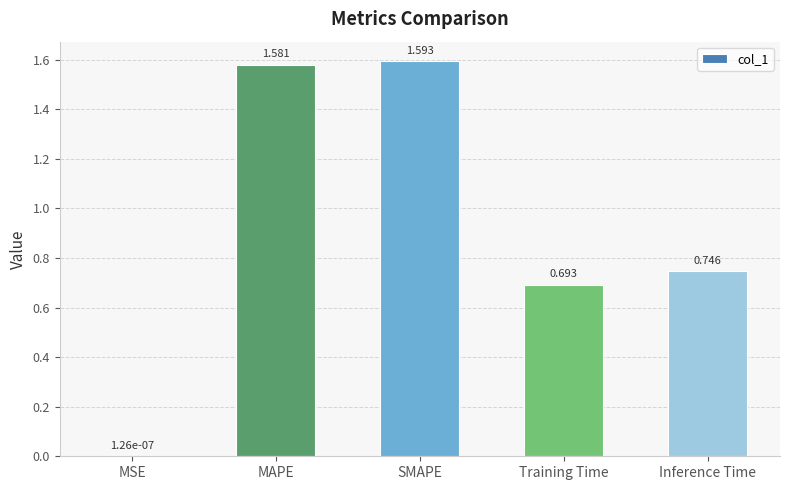

Which has a higher value, SMAPE or Inference Time?

SMAPE